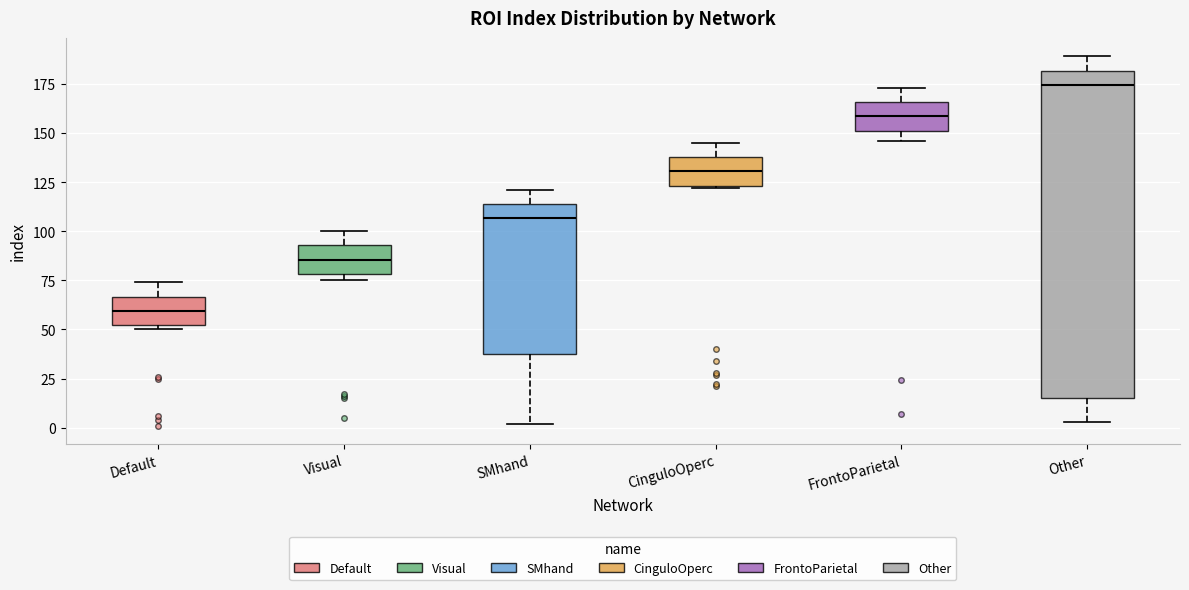

Reading left to right, transcribe this box plot: for each box, give where its median line is, the range the box spans, and where its two whiskers end, as read against the y-axis. The values are not printed on the chart, so give them approximately, as read against the axis.

Default: median 60, box 50 to 65, whiskers 50 (just below the box's lower edge) to 75
Visual: median 85, box 80 to 95, whiskers 75 to 100
SMhand: median 105, box 35 to 115, whiskers 0 to 120
CinguloOperc: median 130, box 125 to 140, whiskers 120 to 145
FrontoParietal: median 160, box 150 to 165, whiskers 145 to 175
Other: median 175, box 15 to 180, whiskers 5 to 190